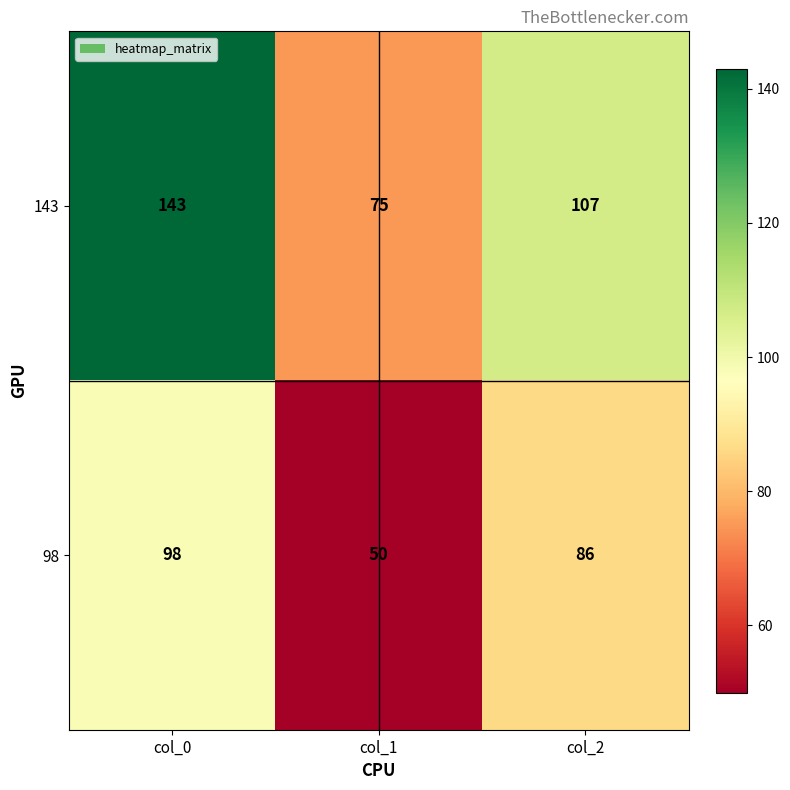

At which category is the sum across all series the highest?

col_0